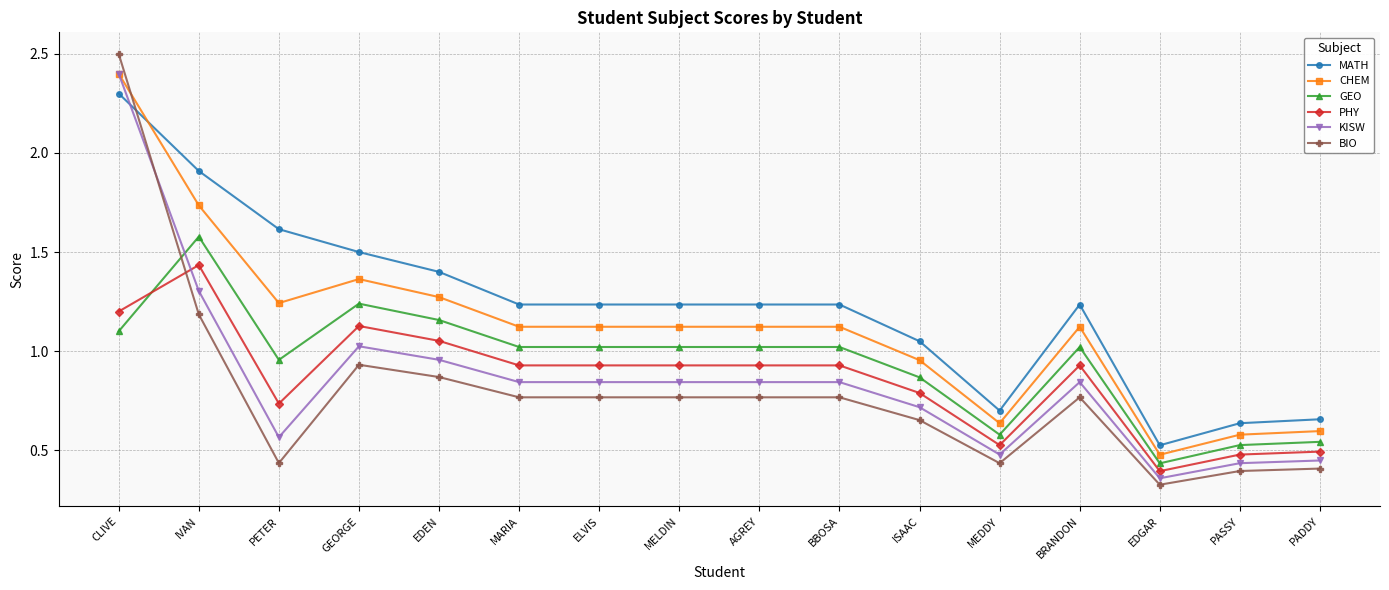

What position from the right is GEORGE?

13